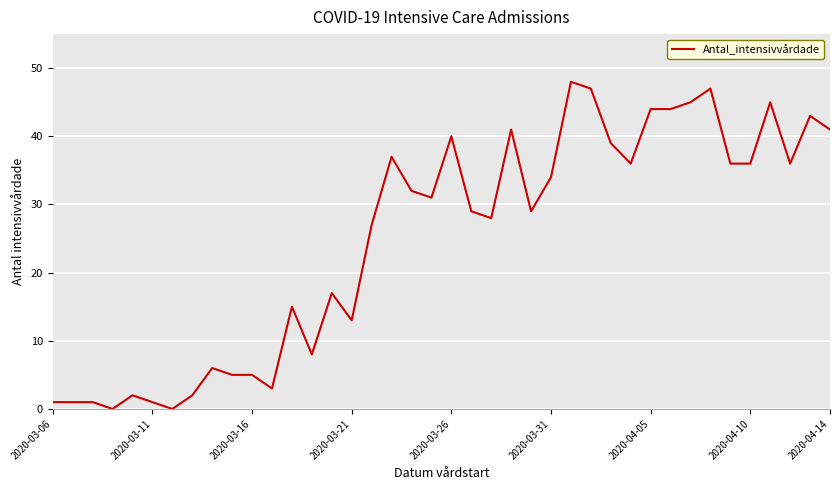

Count the number of categories in the chart.

40